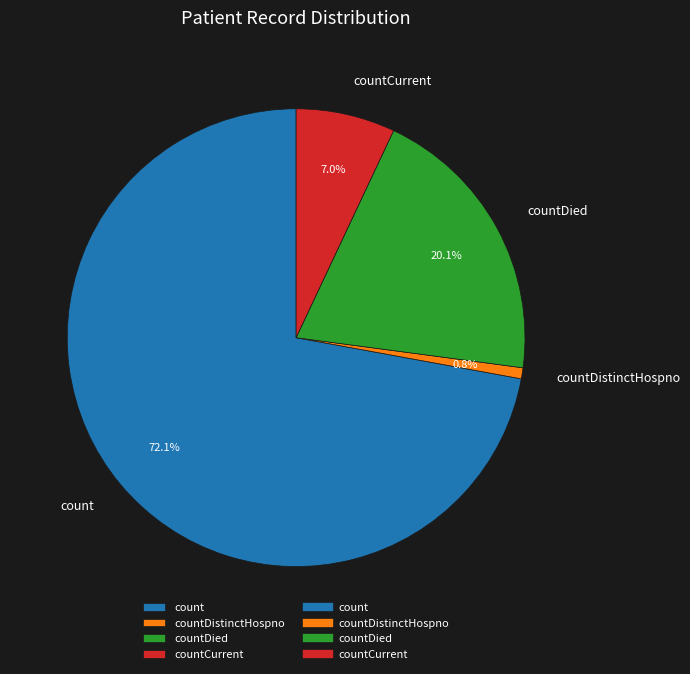

Rank the categories by value from lowest to highest.

countDistinctHospno, countCurrent, countDied, count